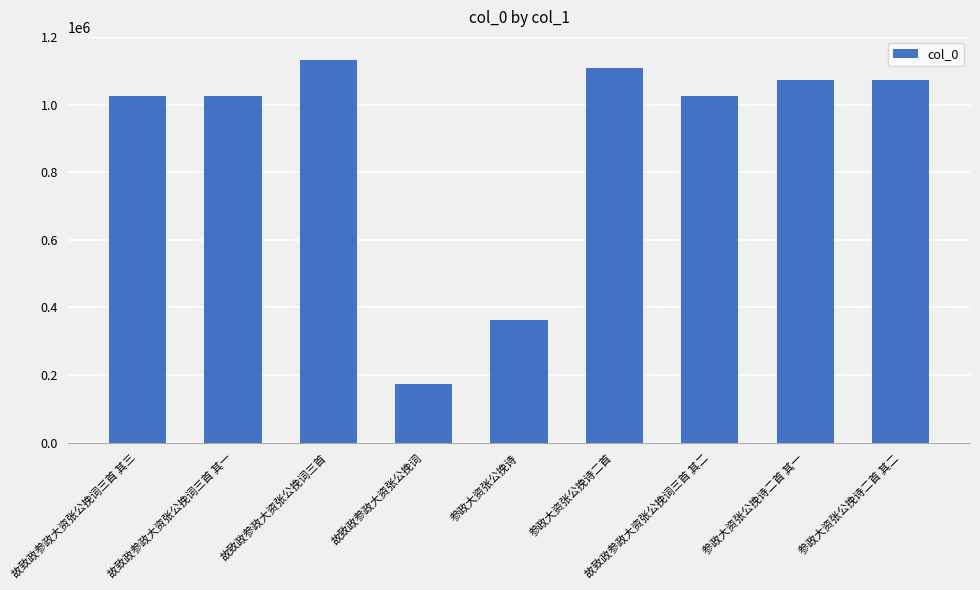

What is the sum of the values at 参政大资张公挽诗 and 参政大资张公挽诗二首 其一?

1435859